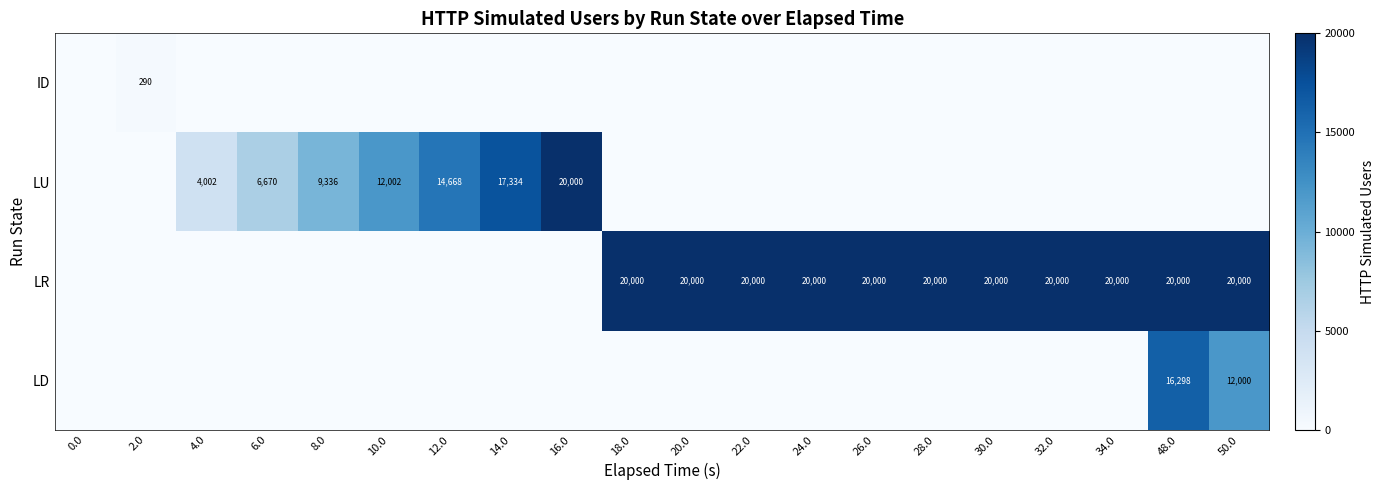

What is the greatest value displayed?

20000